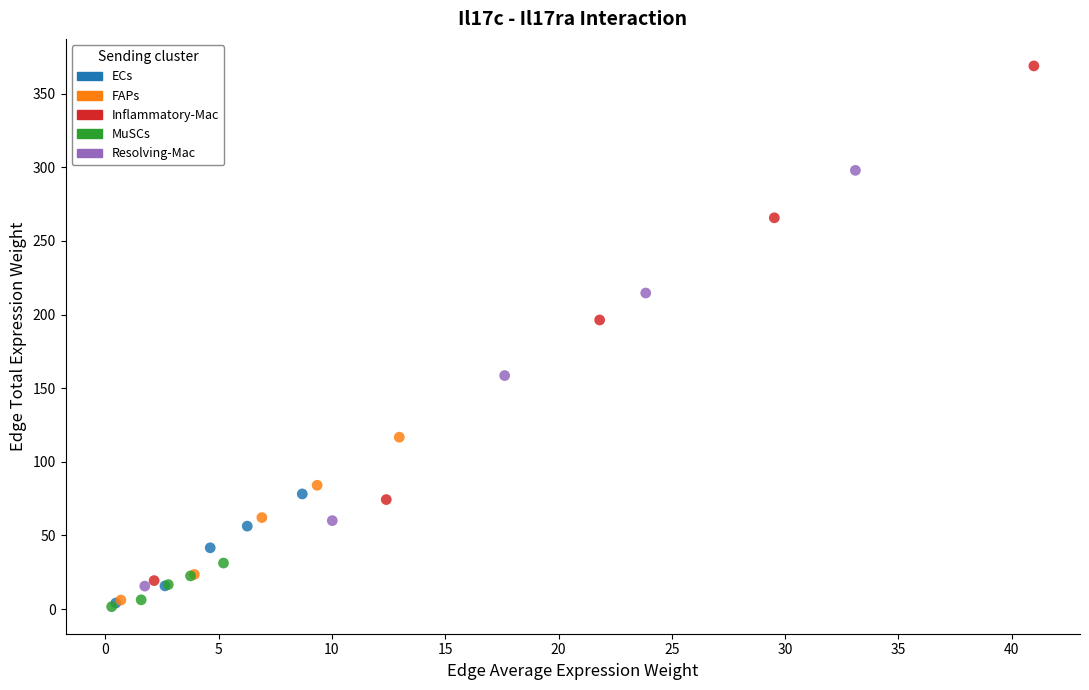

Which series contains the highest Y value?

Inflammatory-Mac